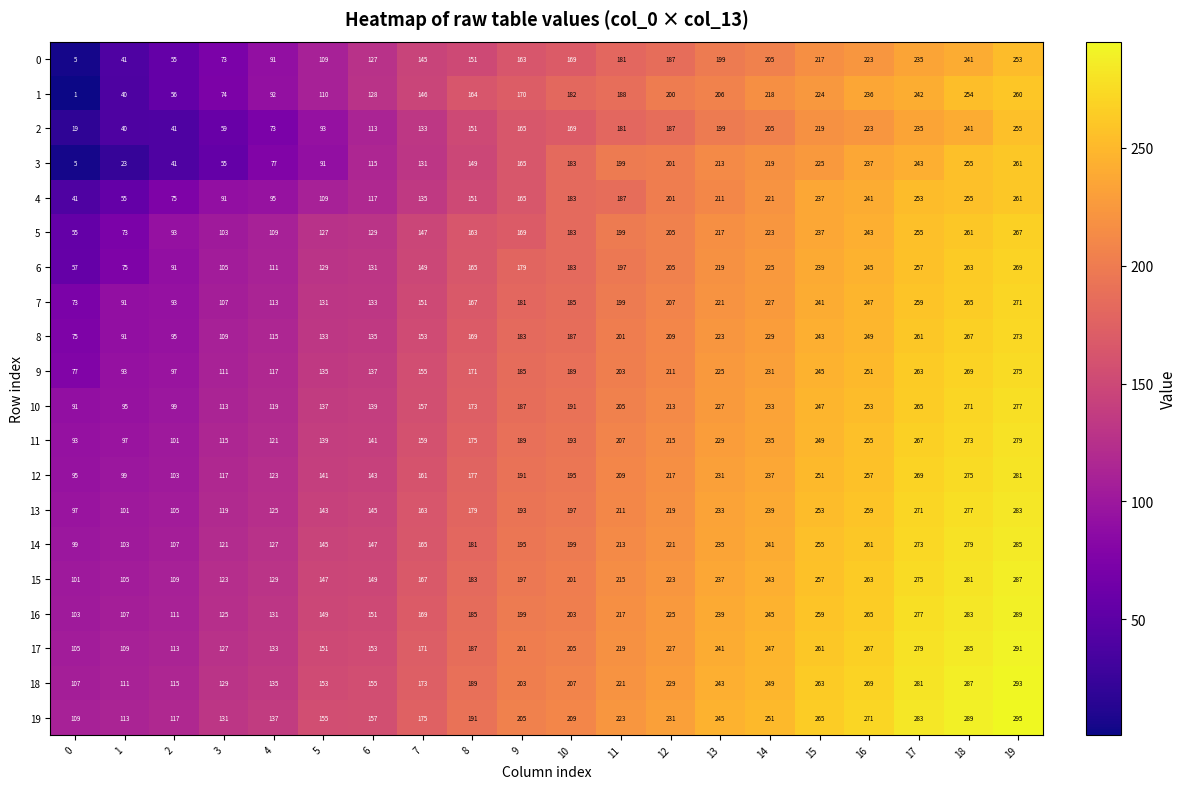

Read the 6 value at 16.

245